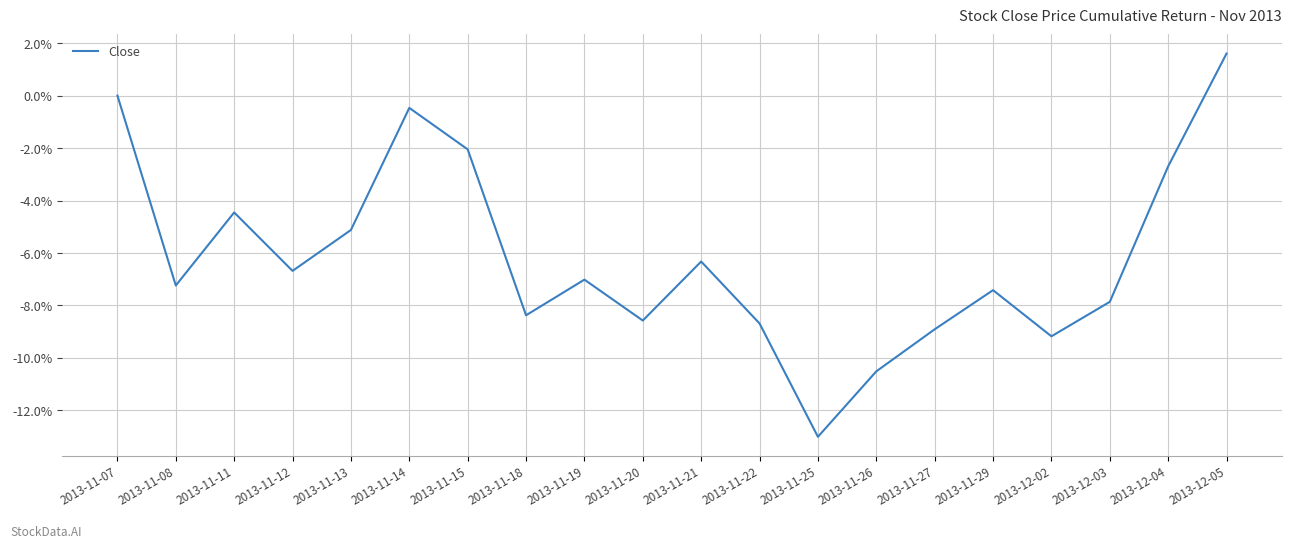

What is the change in value from 2013-11-12 to 2013-11-20?

-1.9